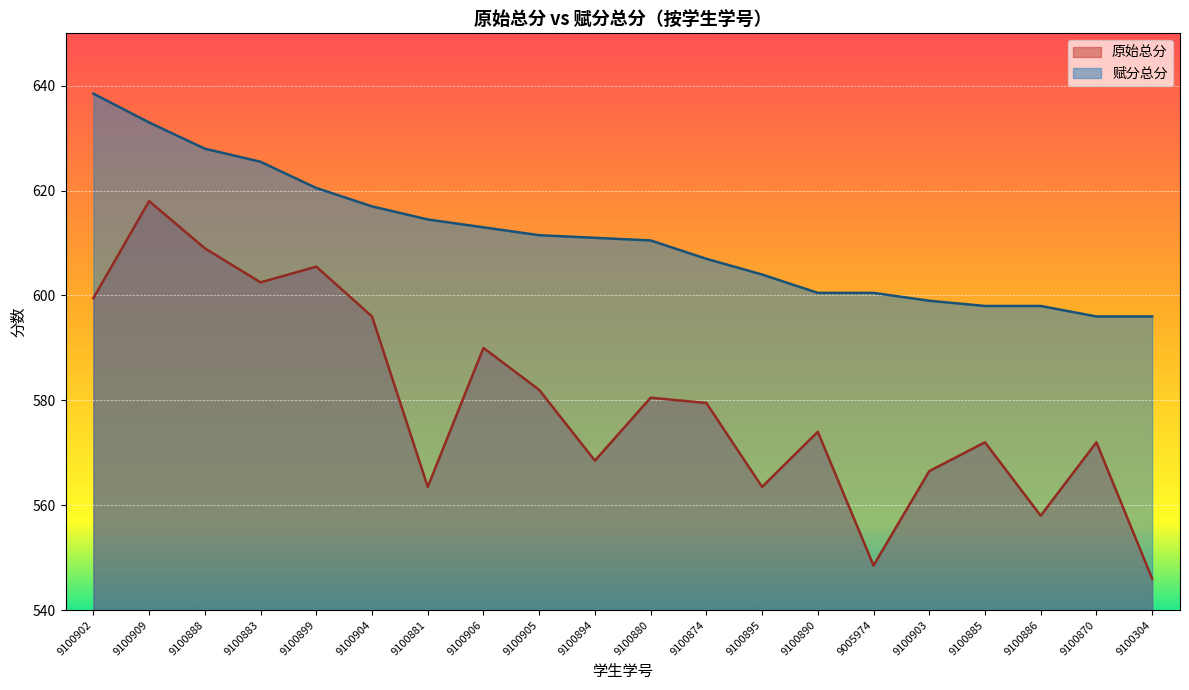

At which label does 原始总分 reach its peak?

9100909